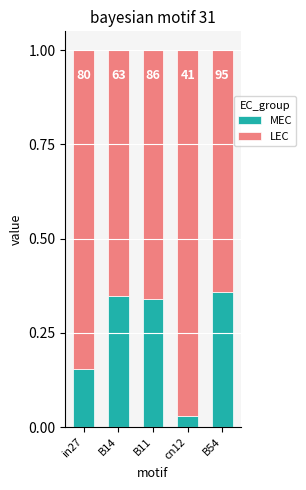

Does the chart contain stacked bars?

Yes